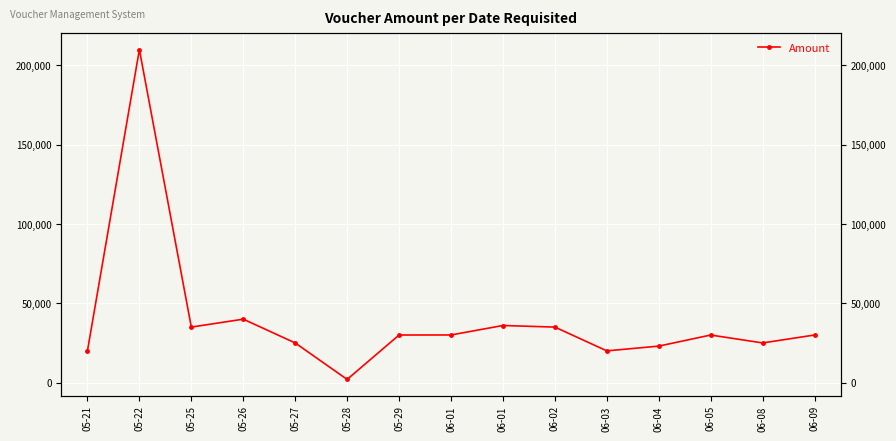

The value at 06-02 is 35000. True or false?

True